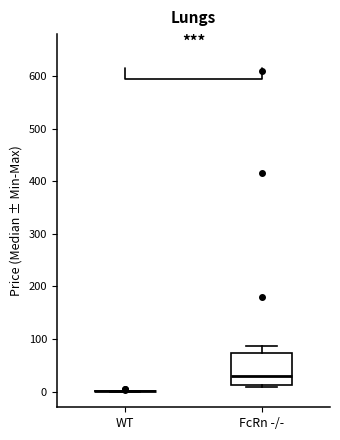

Comparing the boxes themselves (not the whiskers), which one is the tallest?

FcRn -/-